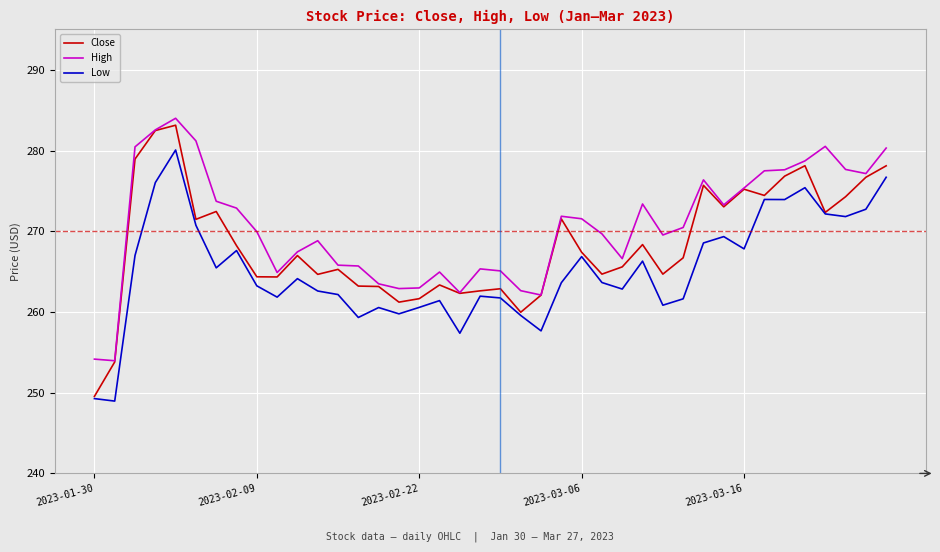

List the series in order of their overall mean, lowest first.

Low, Close, High